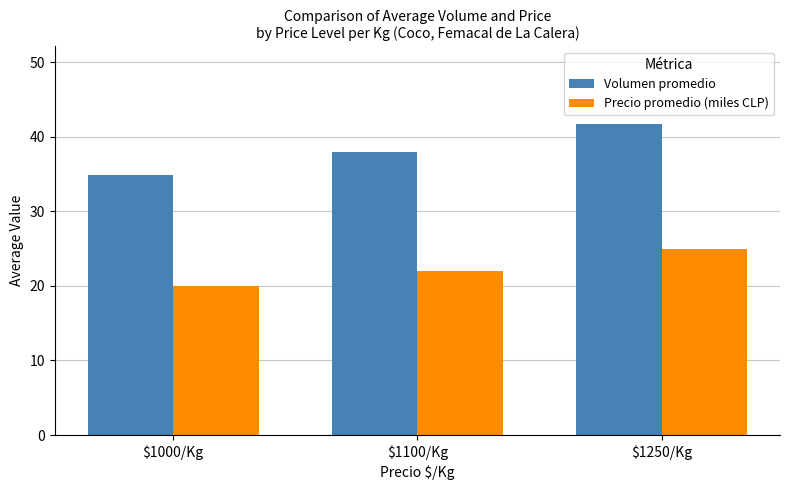

Is the value of Volumen promedio at $1000/Kg greater than the value of Precio promedio (miles CLP) at $1250/Kg?

Yes